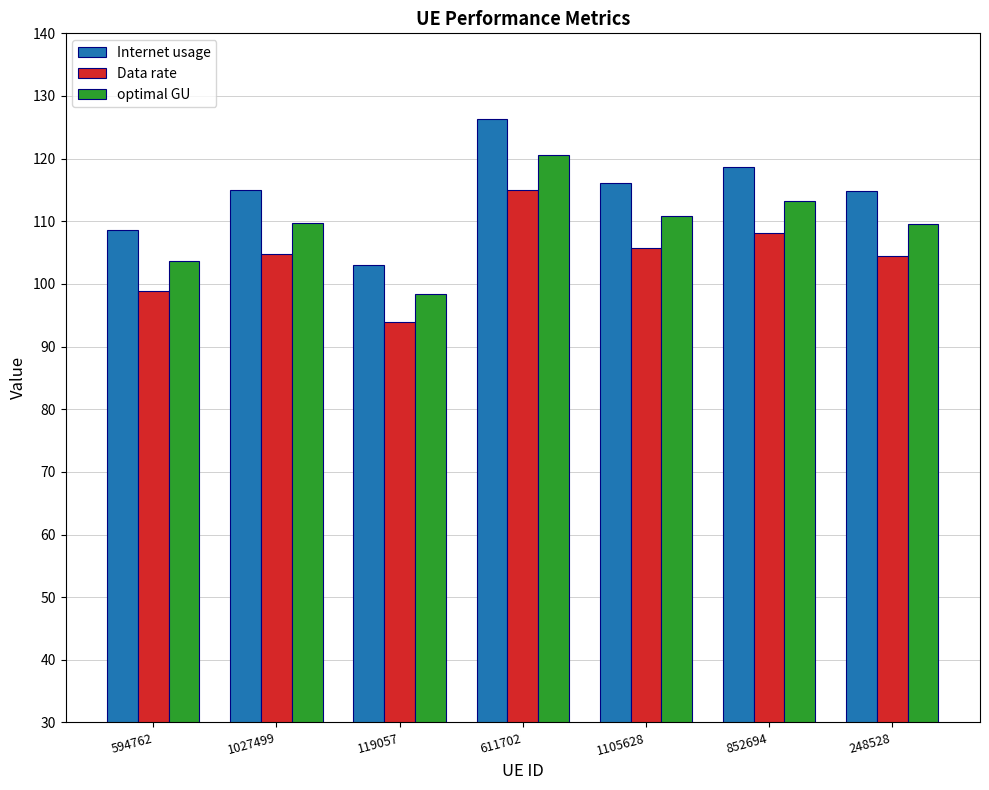

What is the minimum value for Data rate?

93.9